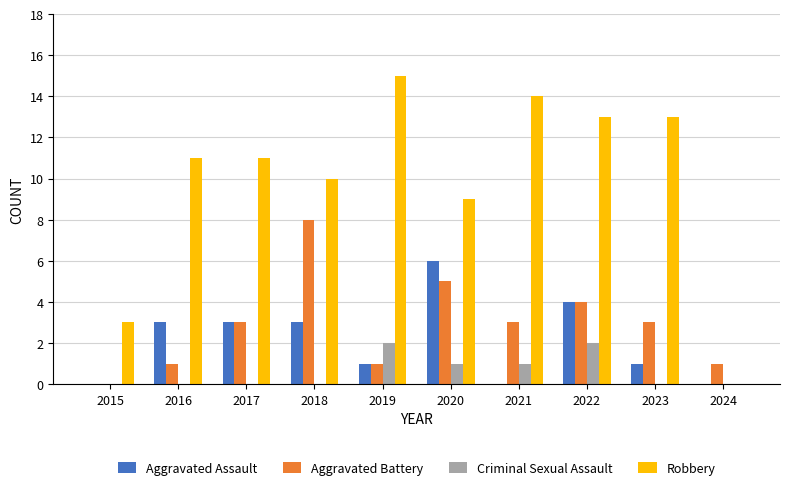

How many groups of bars are there?

10